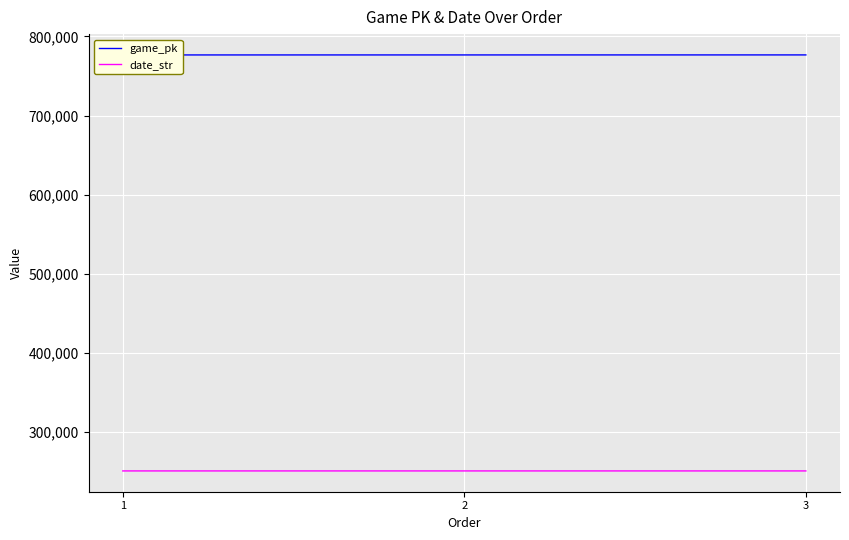

What is the difference between the maximum and second lowest values in the date_str series?

1